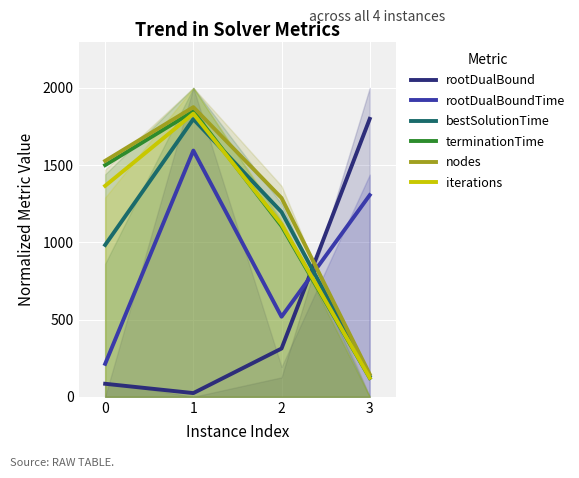

What is the average value of the iterations series?

1109.8